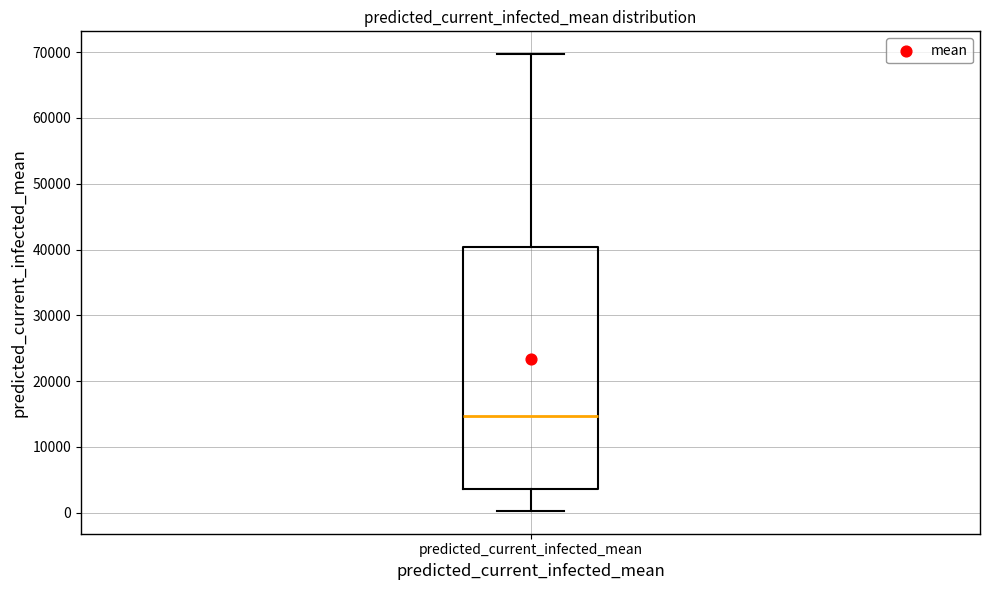

Transcribe this box plot: give where the median line is, the range the box spans, and where the two whiskers end, as read against the y-axis. The values are not printed on the chart, so give them approximately, as read against the axis.

median 15000, box 4000 to 40000, whiskers 0 to 70000